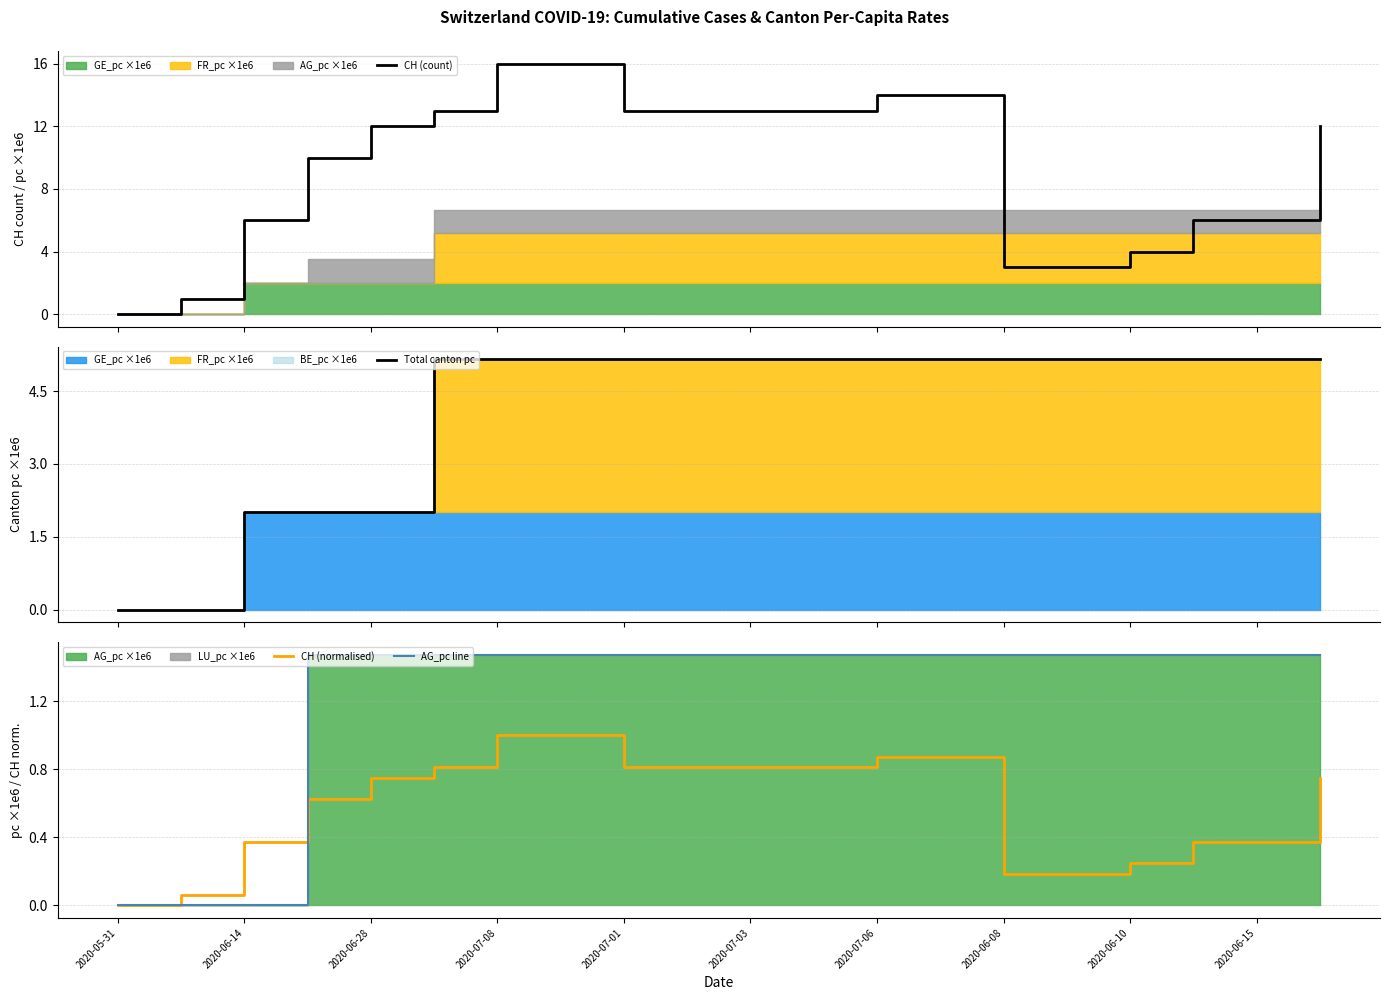

What is the highest value of the CH (count) series?

16